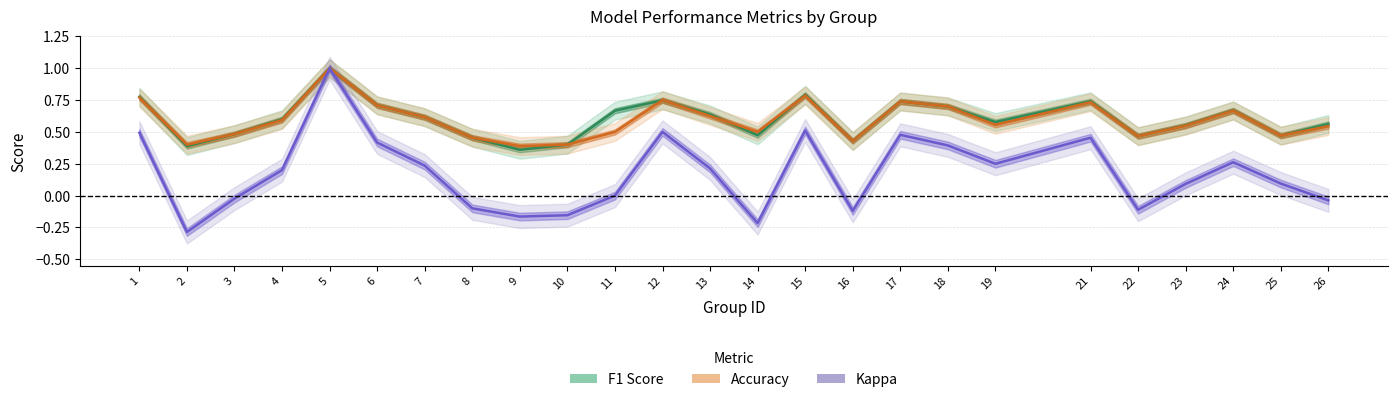

Where is the first local maximum for Kappa?

5